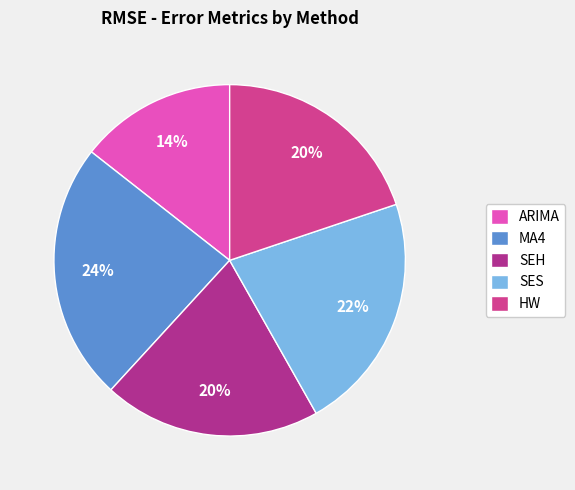

What is the smallest slice in the pie chart?

ARIMA